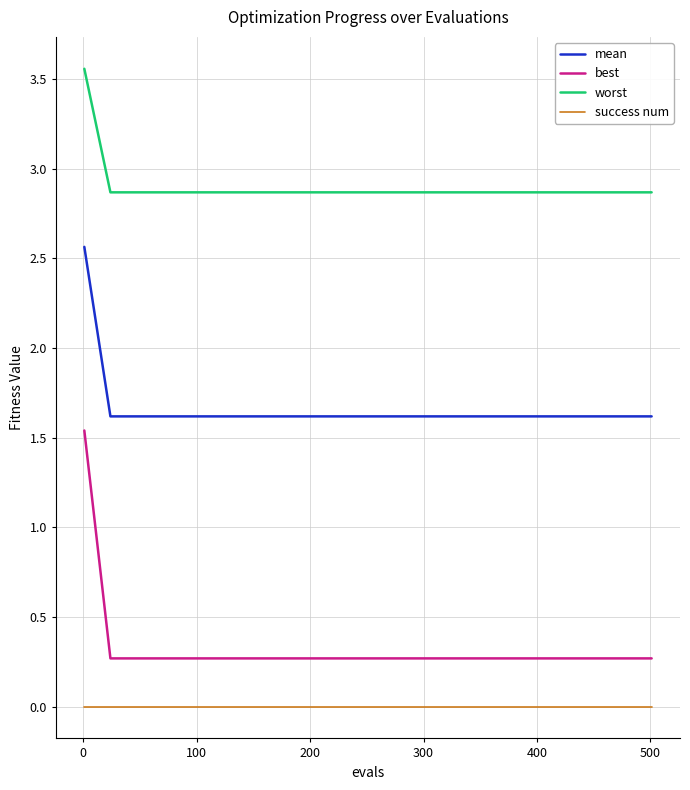

List the series in order of their peak value, highest first.

worst, mean, best, success num